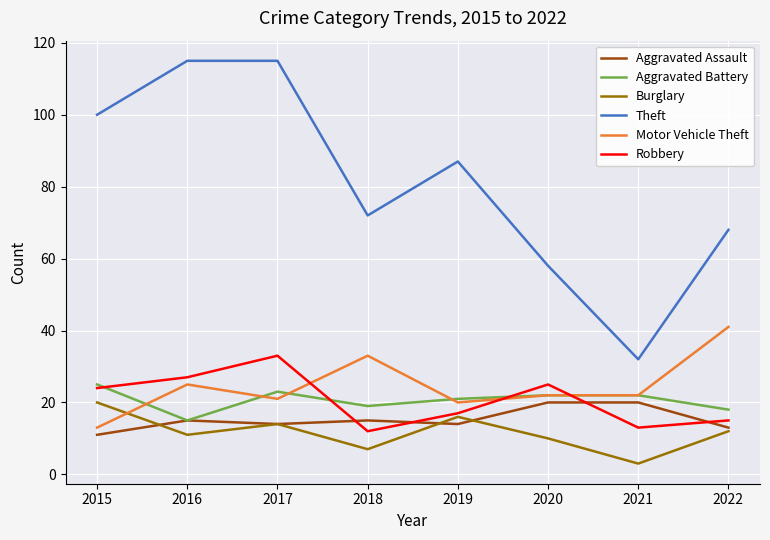

Is it true that Aggravated Battery equals 11 at 2021?

False